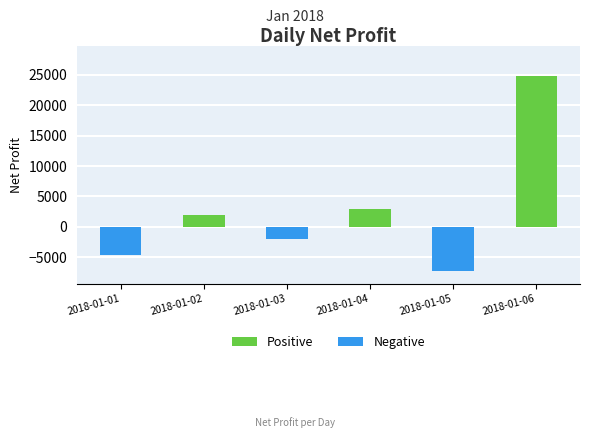

How many data points are above 1961?

3